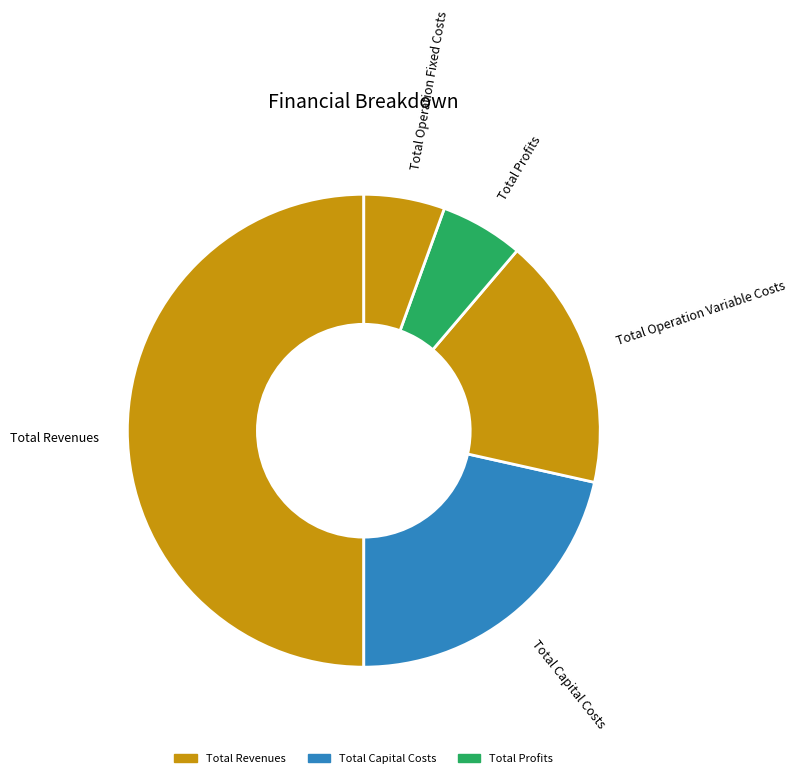

Does Total Profits account for over 50% of the chart?

No